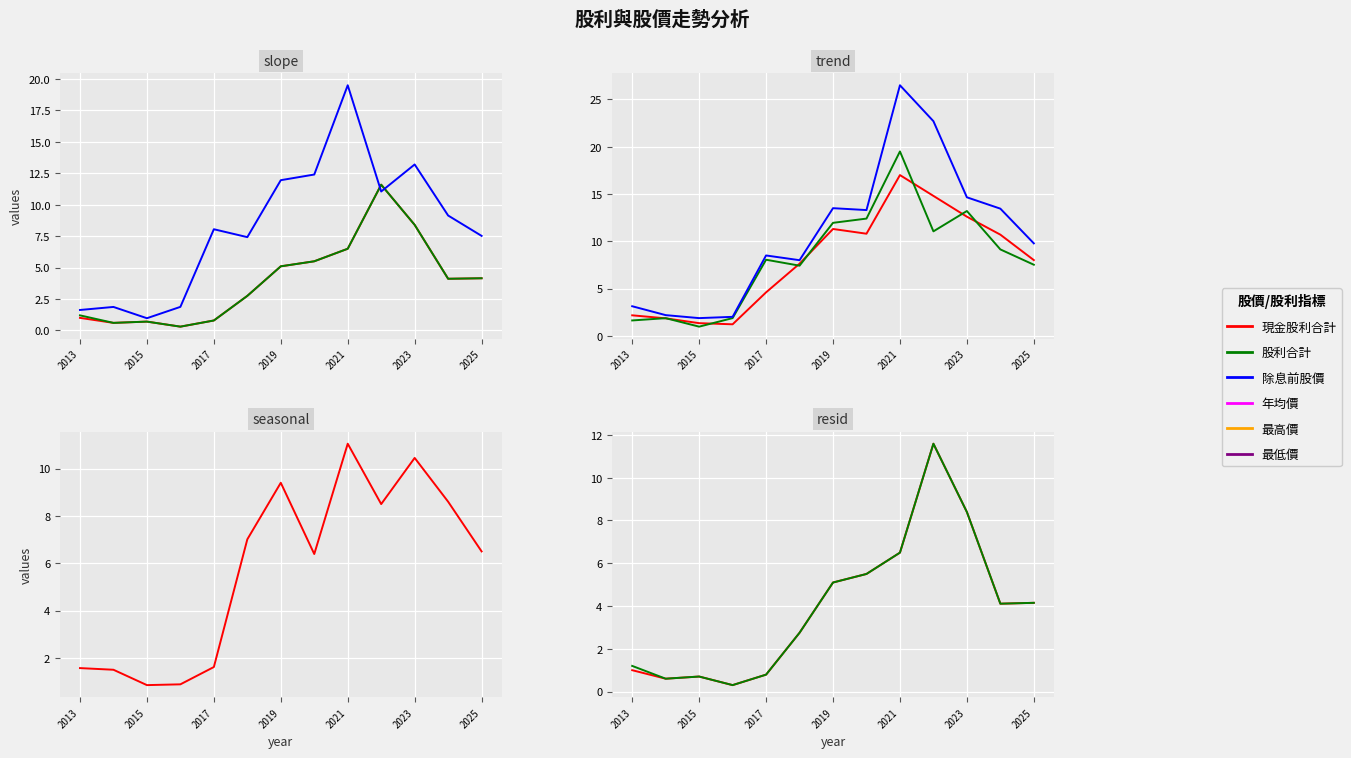

What is the difference between the highest and lowest values at 2023?

6.3